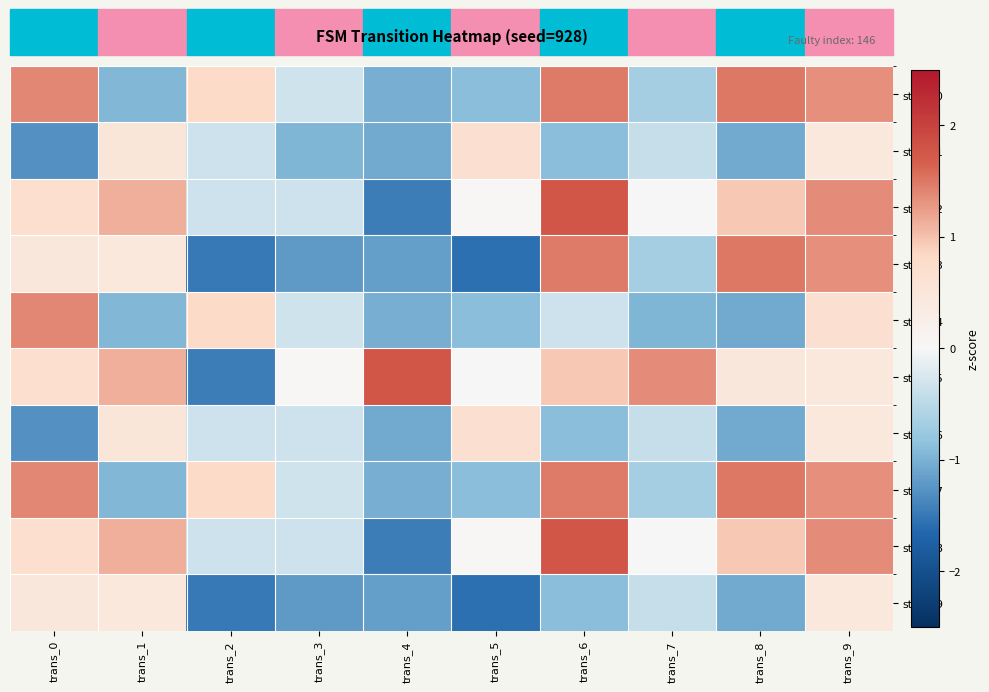

List the series in order of their peak value, highest first.

state_2, state_5, state_8, state_0, state_3, state_7, state_4, state_1, state_6, state_9